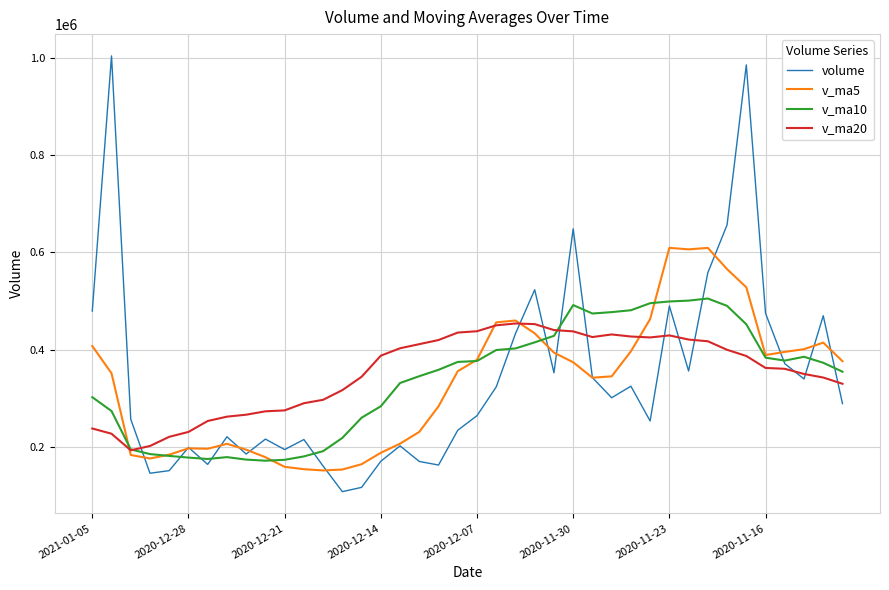

Which series has the largest range (max minus min)?

volume